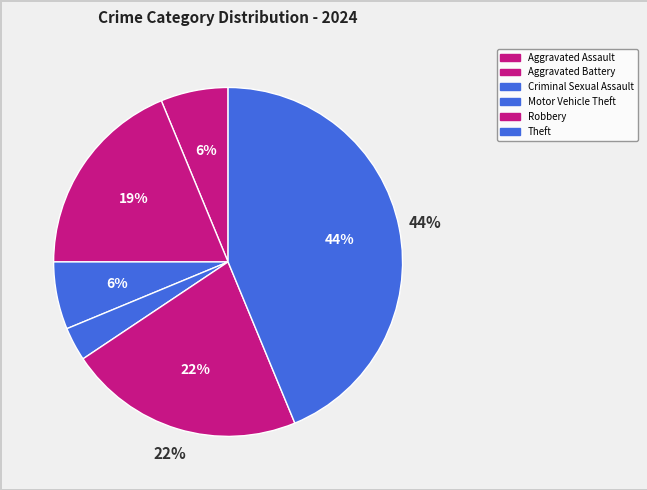

Which category has the smallest portion of the pie?

Motor Vehicle Theft